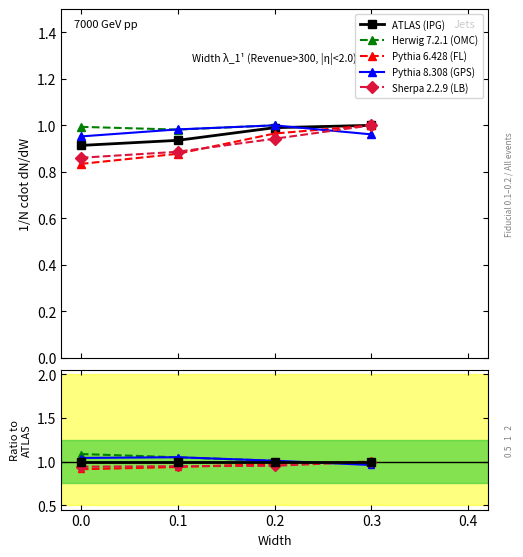

What is the greatest value displayed?

1.0